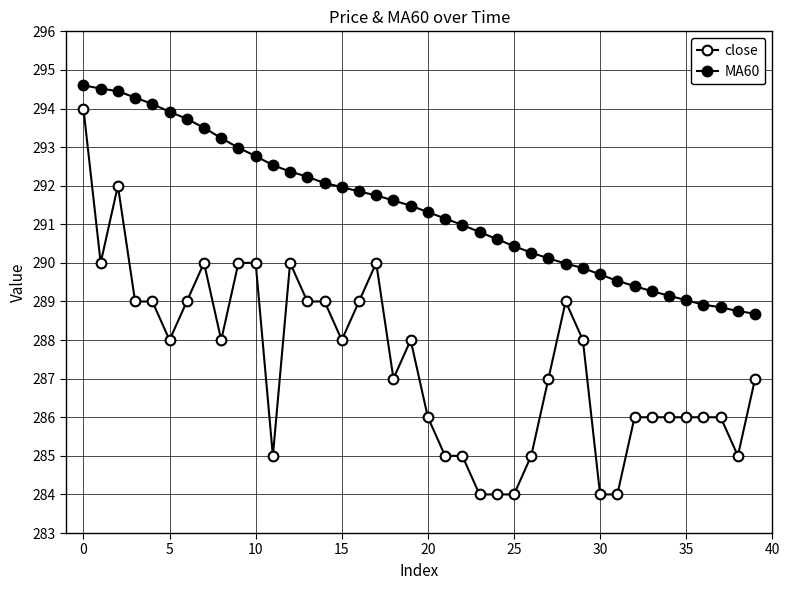

List the series in order of their peak value, highest first.

MA60, close